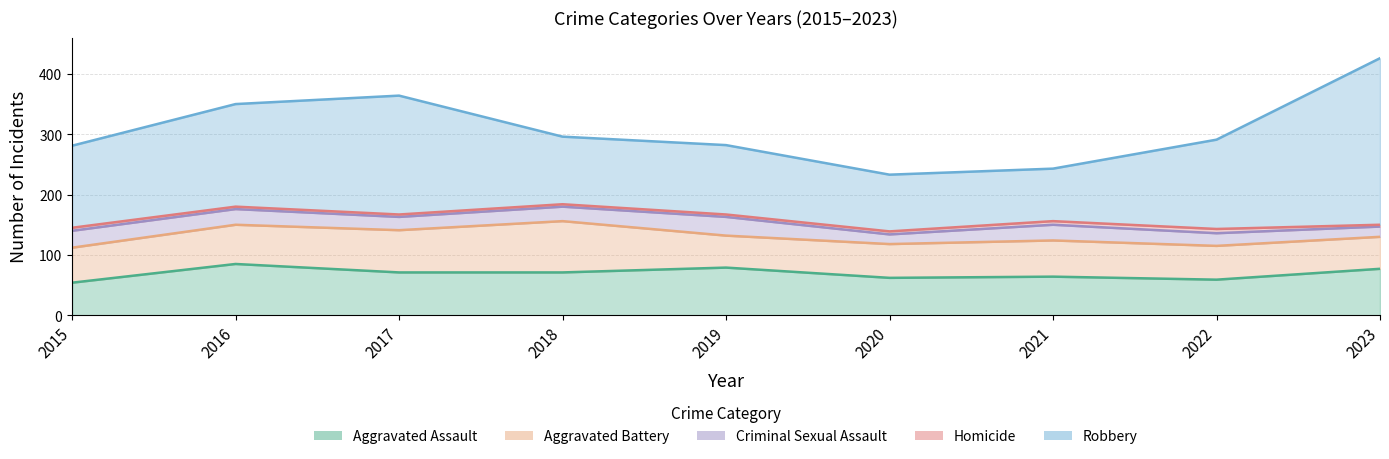

Reading left to right, list all the values displayed in this chart.

Aggravated Assault: 54	85	71	71	79	62	64	59	77
Aggravated Battery: 58	65	70	85	53	56	60	56	53
Criminal Sexual Assault: 28	26	22	24	31	16	26	21	17
Homicide: 5	4	4	4	4	5	6	7	3
Robbery: 136	170	197	112	115	94	87	148	276